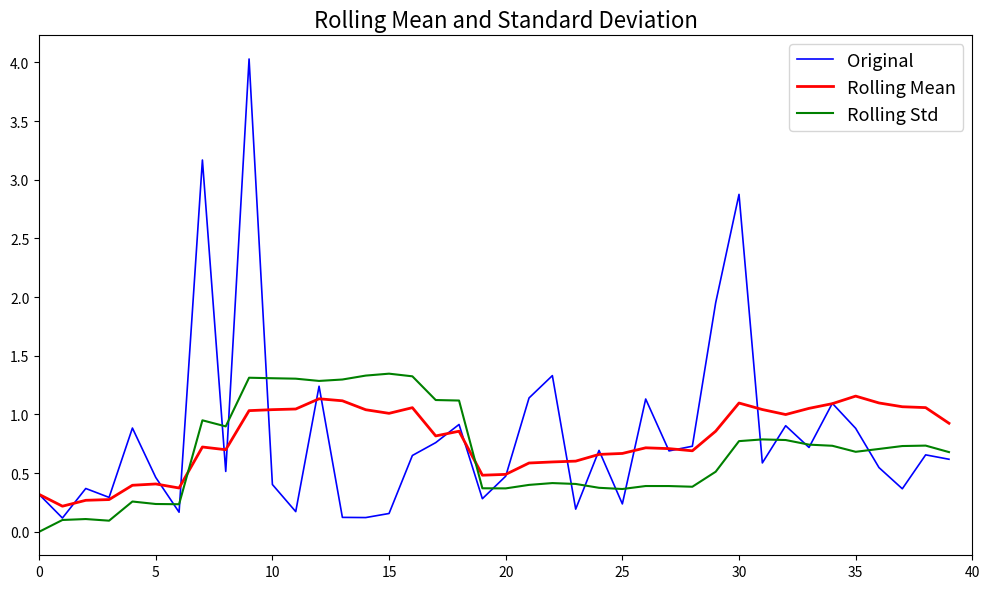

What is the greatest value displayed?

4.0